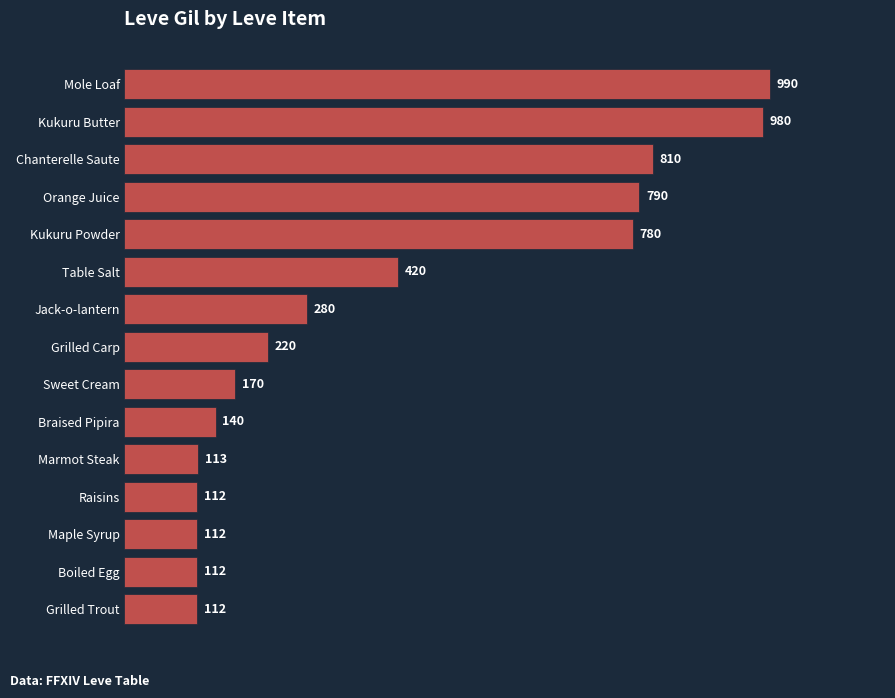

True or false: the data shows 220 at Grilled Carp.

True